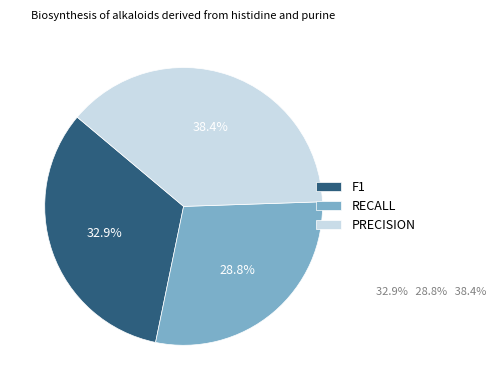

Is PRECISION the majority of the pie?

No